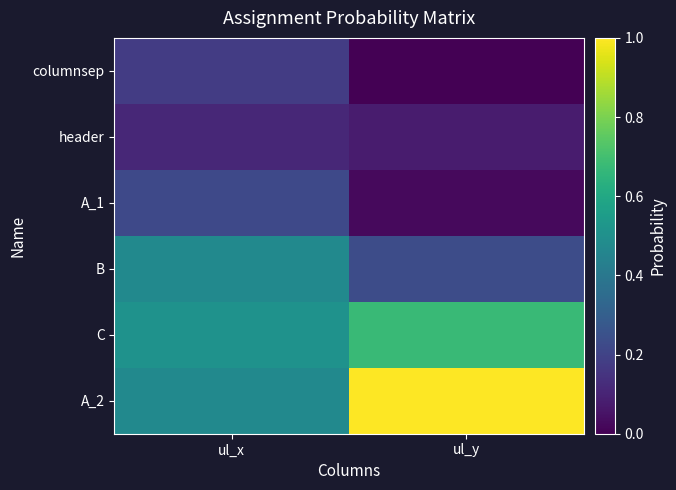

Reading left to right, list all the values displayed in this chart.

columnsep: ul_x=0.2	ul_y=0.0
header: ul_x=0.1	ul_y=0.1
A_1: ul_x=0.2	ul_y=0.0
B: ul_x=0.5	ul_y=0.2
C: ul_x=0.5	ul_y=0.7
A_2: ul_x=0.5	ul_y=1.0